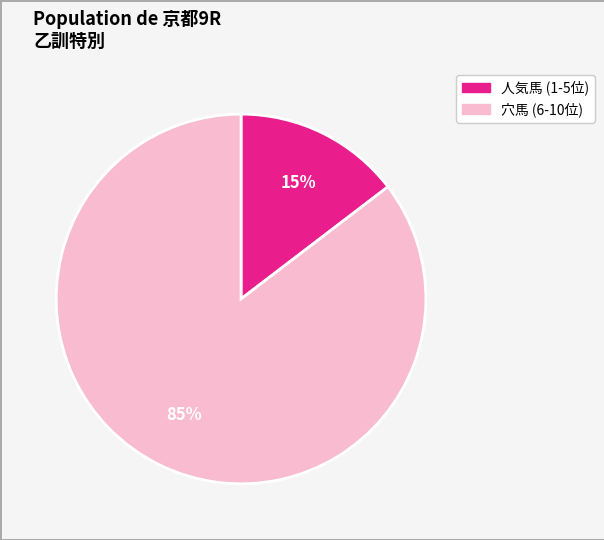

Is there any slice that represents more than half of the pie?

Yes